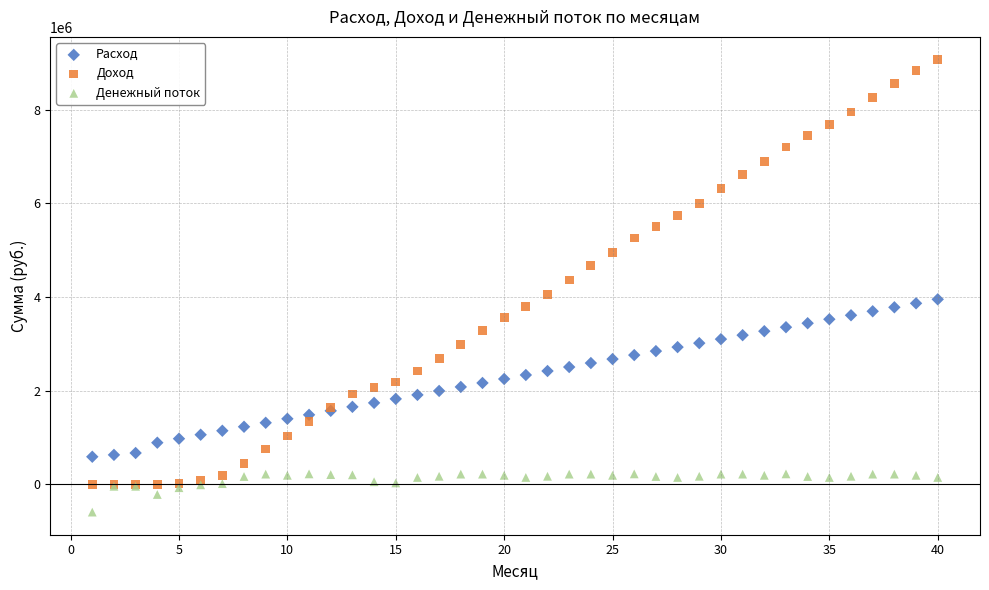

What are all the series names shown in the legend?

Расход, Доход, Денежный поток